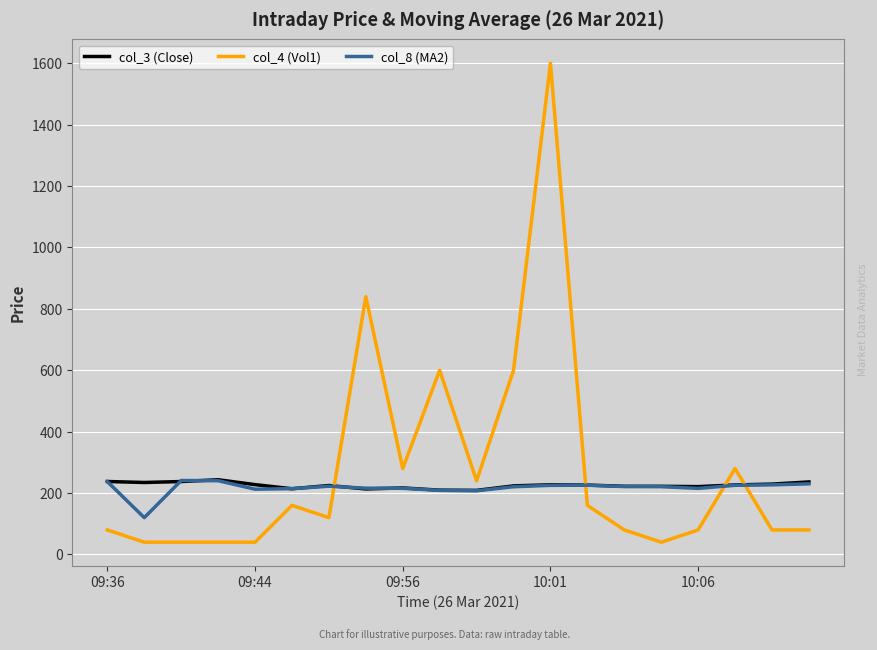

True or false: col_8 (MA2) and col_4 (Vol1) cross at least once.

True